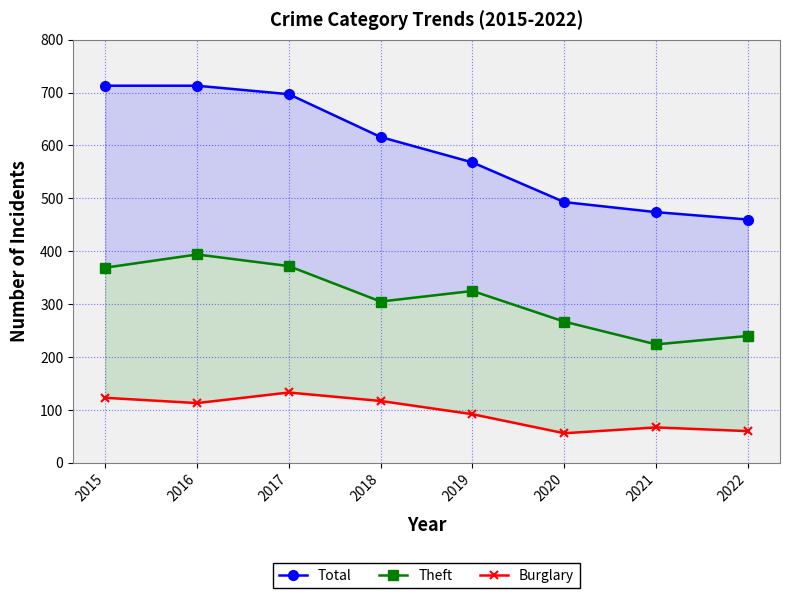

Where does the Theft series first go above 325?

2015